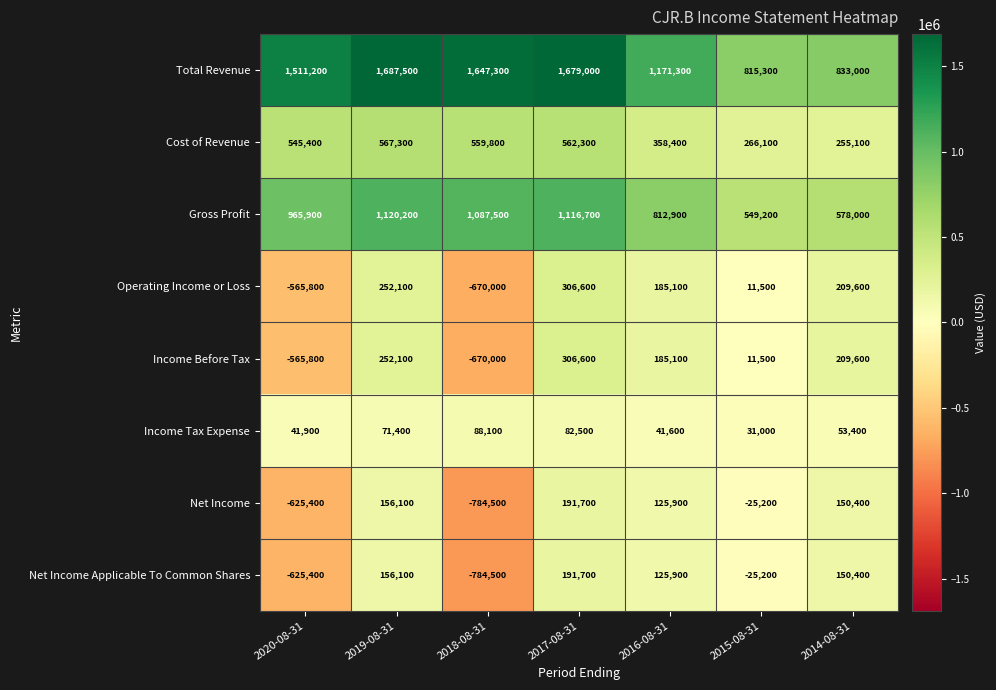

Where is Income Tax Expense nearest to the value 59550?

2014-08-31